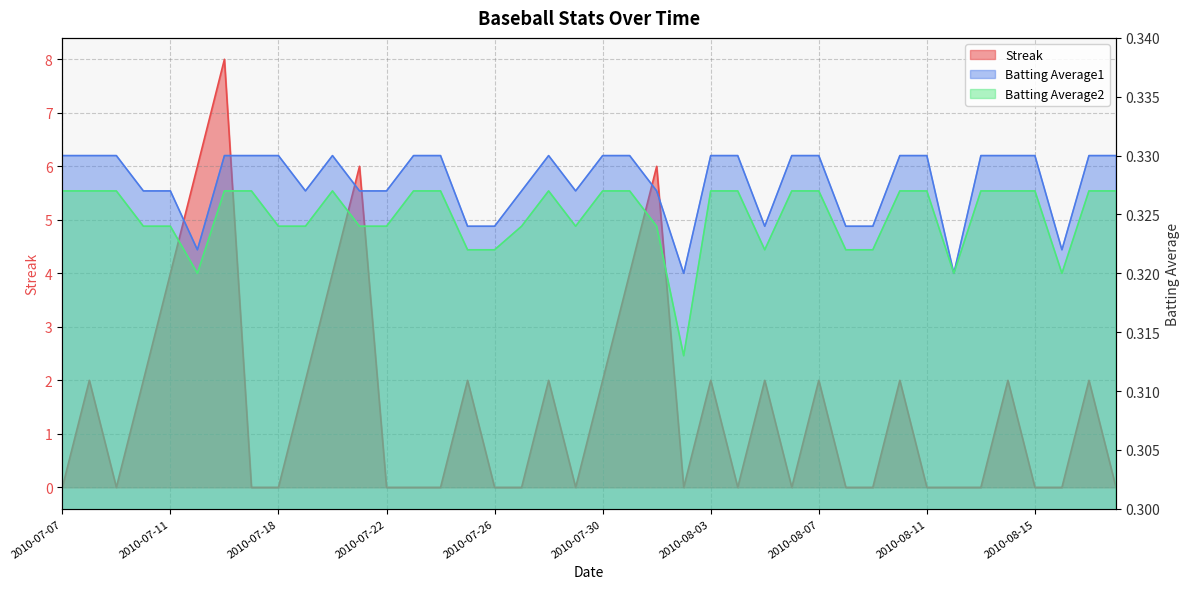

What is the label of the 15th point from the left?

2010-07-24